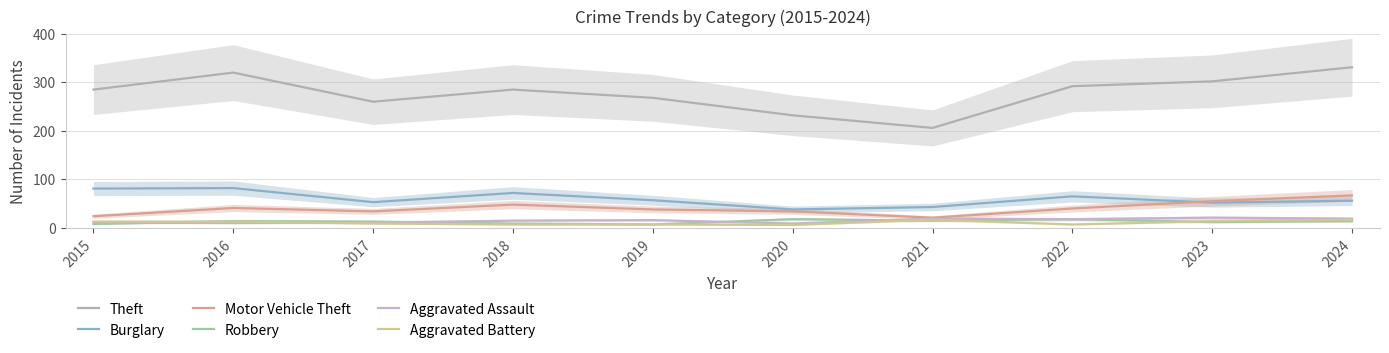

What is the spread (max minus min) of values at 2021?

191